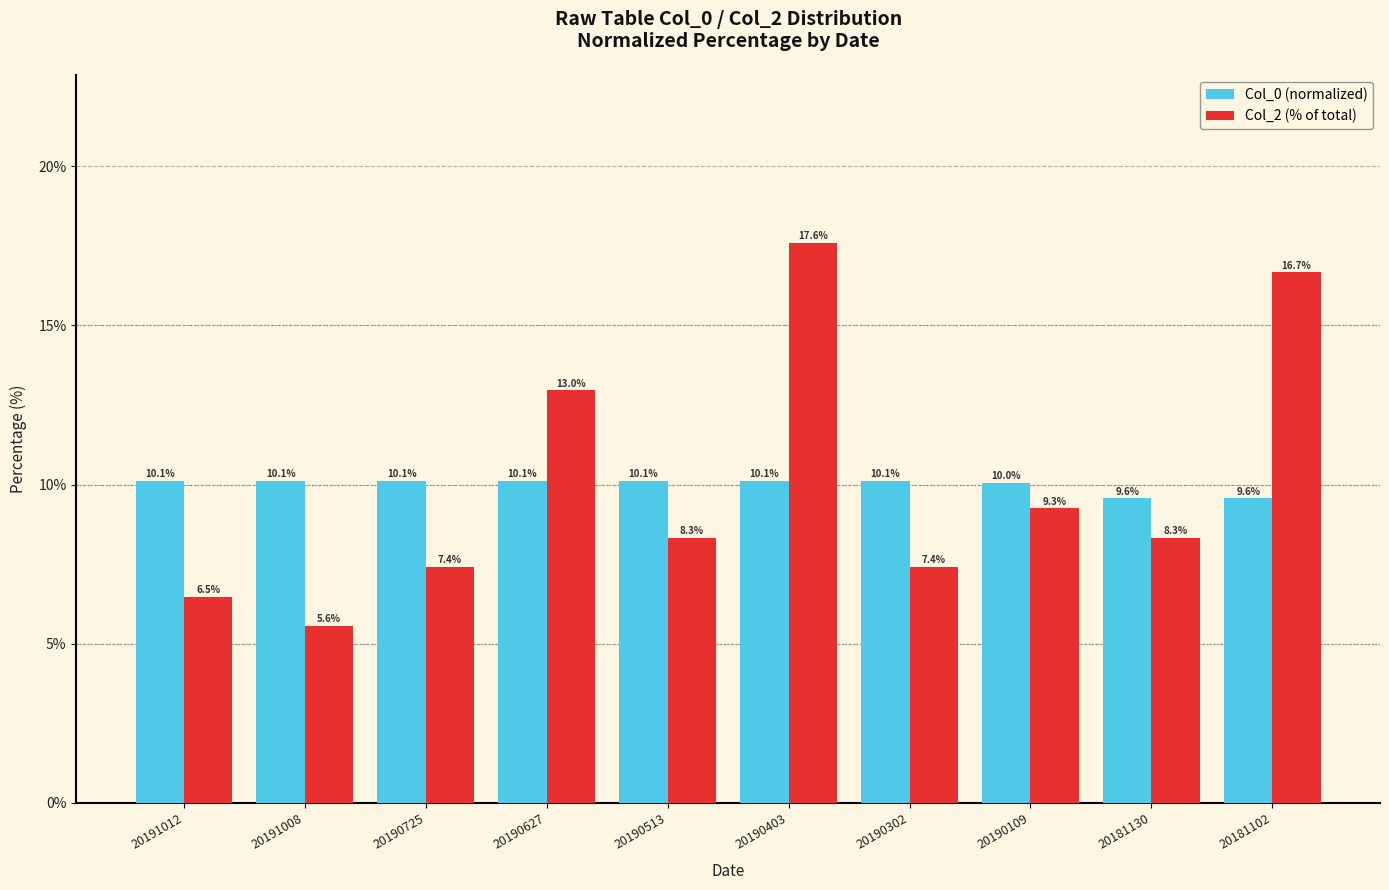

At how many categories does at least one series exceed 7?

10